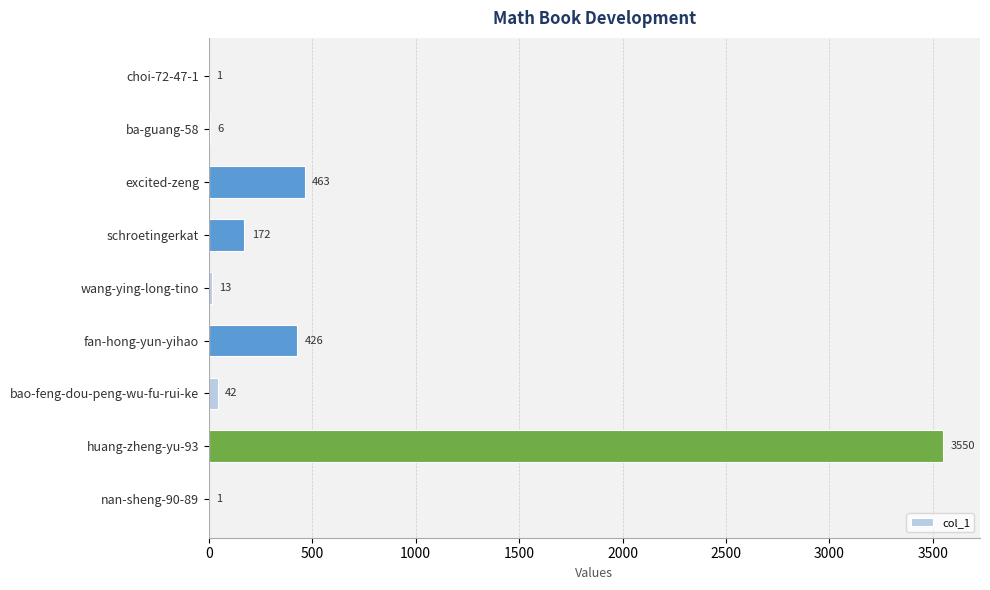

Is it true that the value at fan-hong-yun-yihao is 223?

False